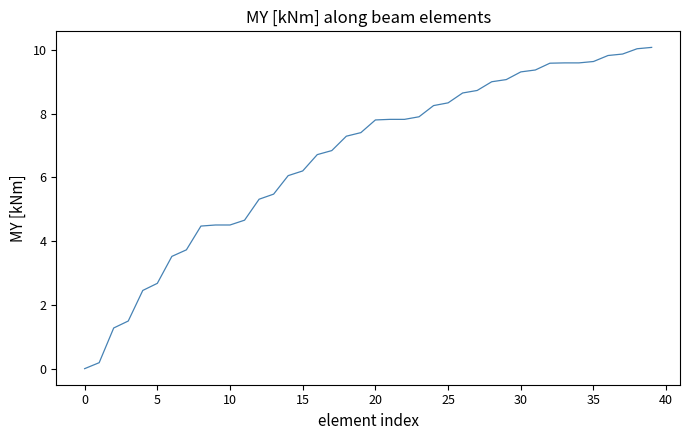

What is the difference between the maximum and minimum values?

10.1